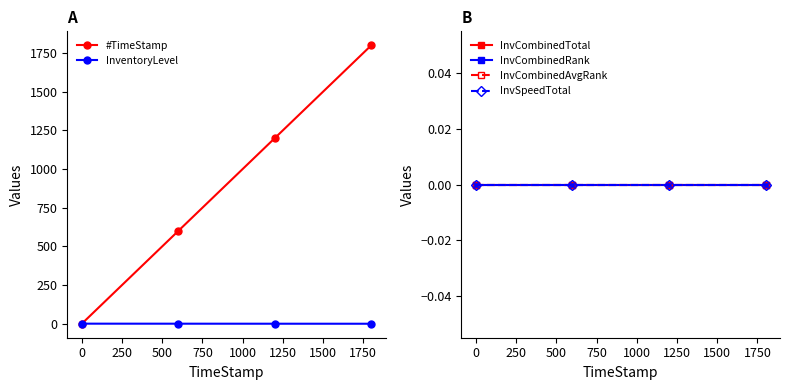

What is the value of the #TimeStamp point at the 3rd from the left?

1199.7